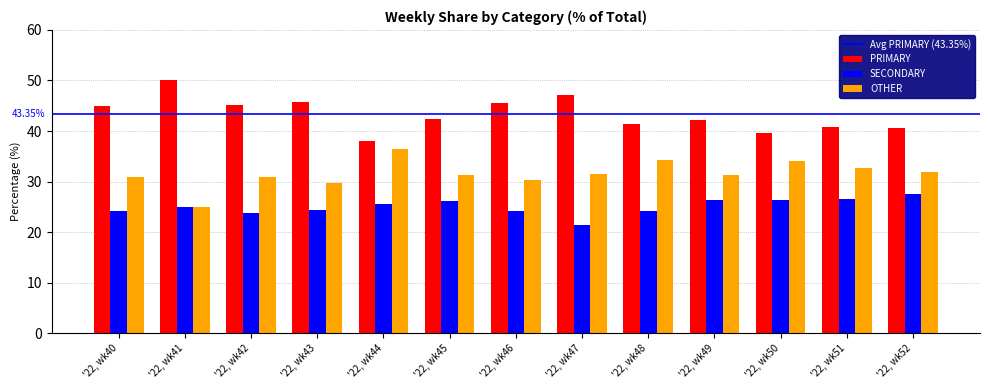

What is the difference between the maximum and minimum values in the PRIMARY series?

12.0